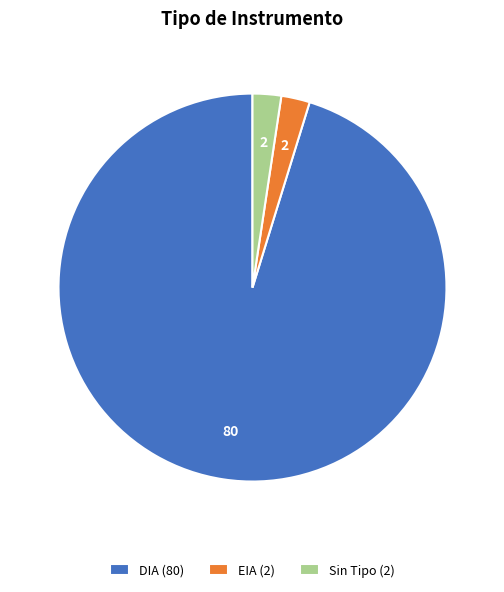

Which category accounts for the majority?

DIA (80)